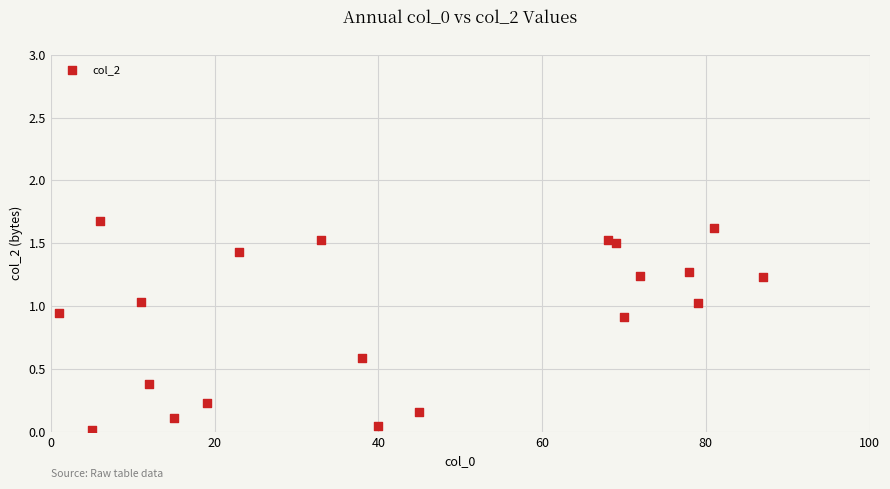

What is the range of Y values (max minus min)?

1.7